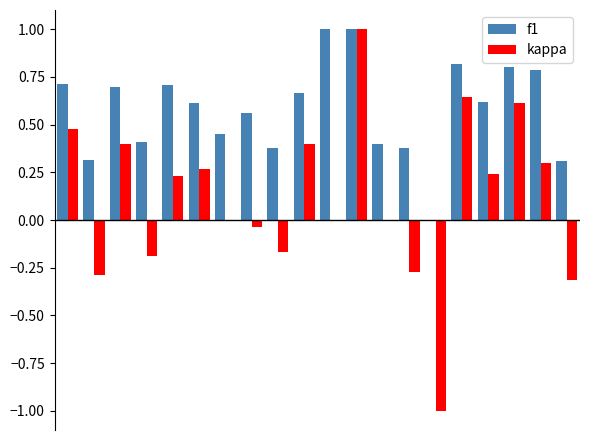

What is the sum of all f1 values?

11.6